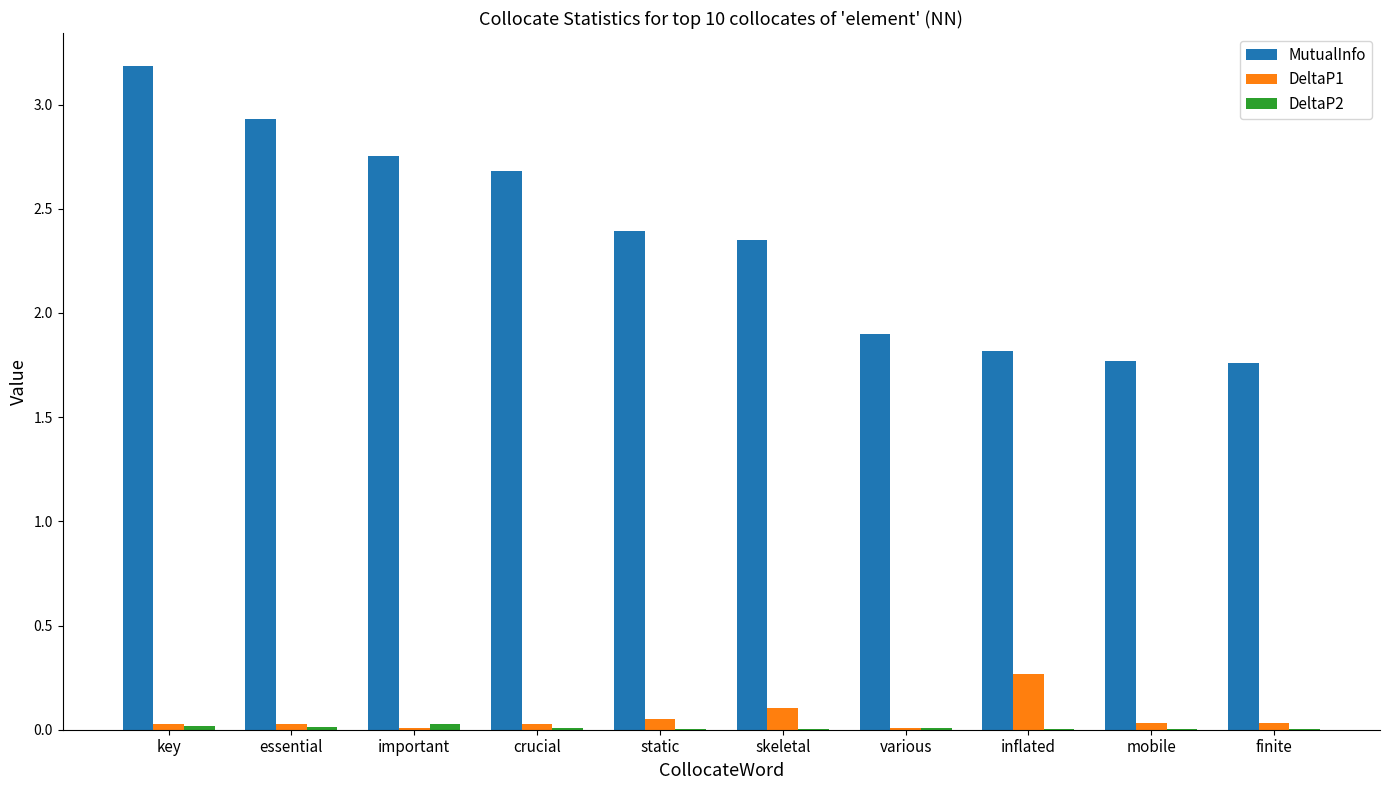

Between skeletal and various, which series saw the biggest shift?

MutualInfo